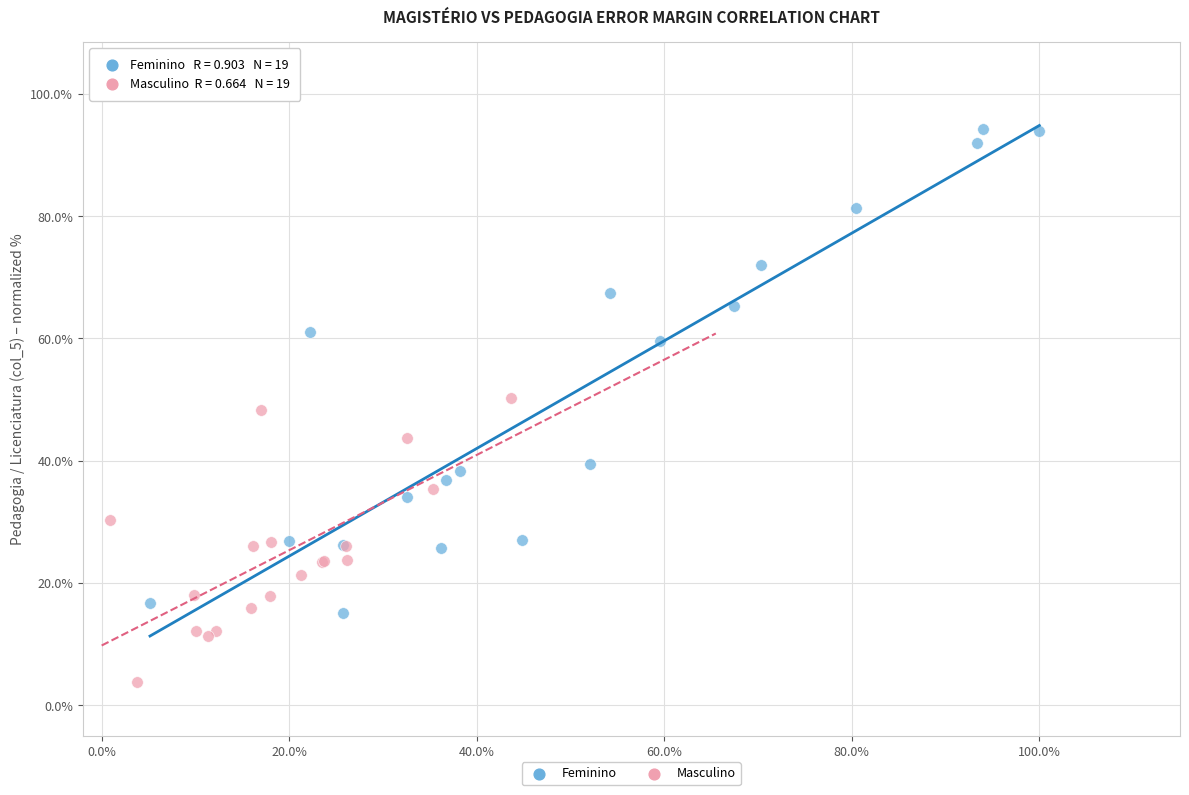

Which series contains the highest Y value?

Feminino